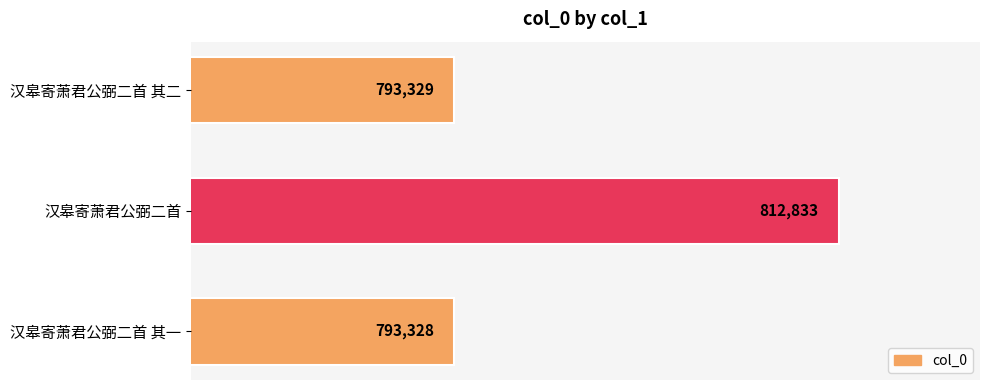

True or false: the data shows 812833 at 汉皋寄萧君公弼二首.

True